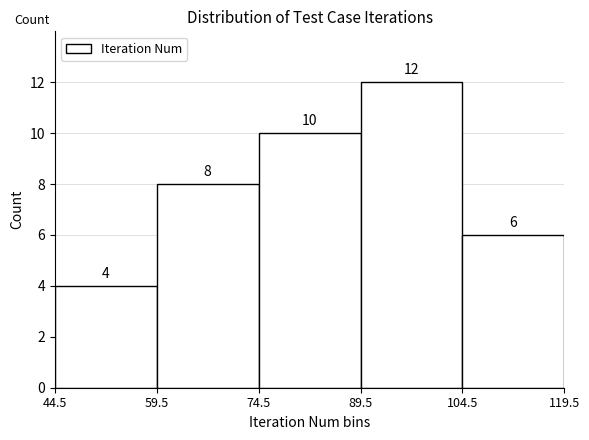

Over which range of the x-axis is the bar tallest?

89.5 to 104.5